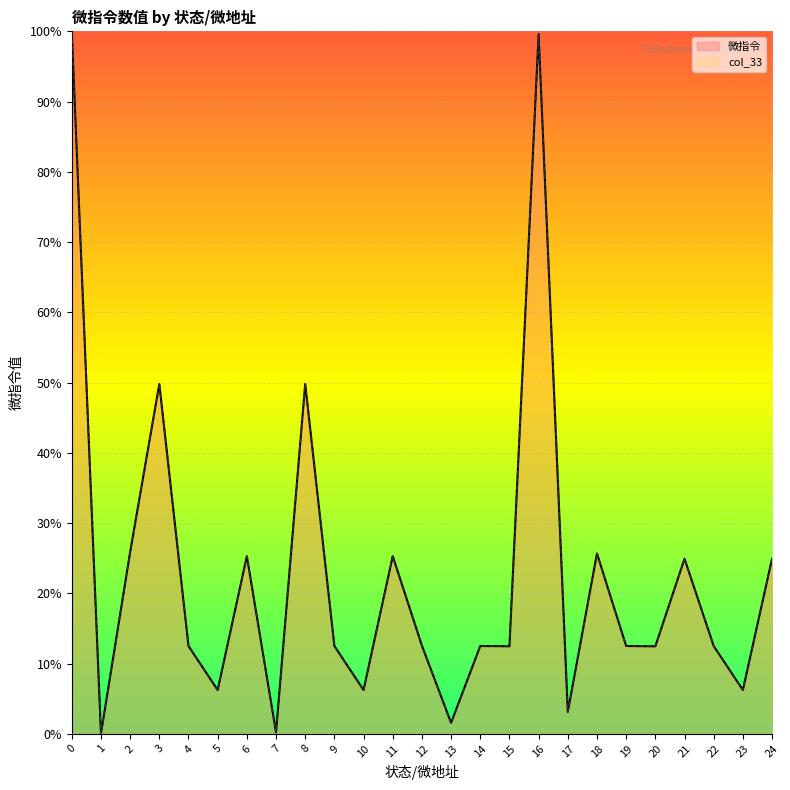

True or false: 微指令 and col_33 intersect in this chart.

False